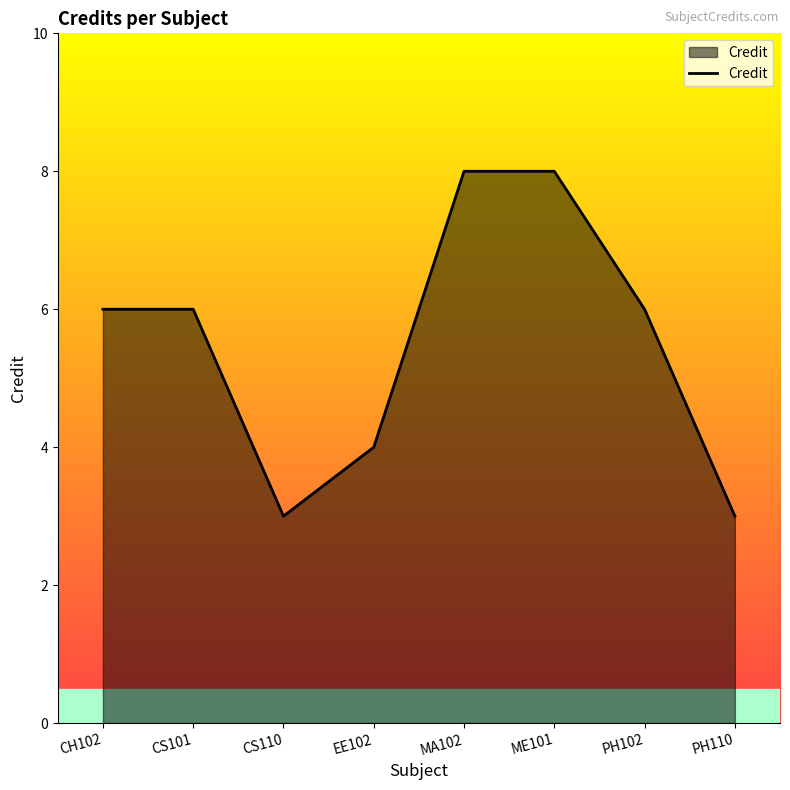

How many interior local valleys (lower than both neighbors) does the data have?

1